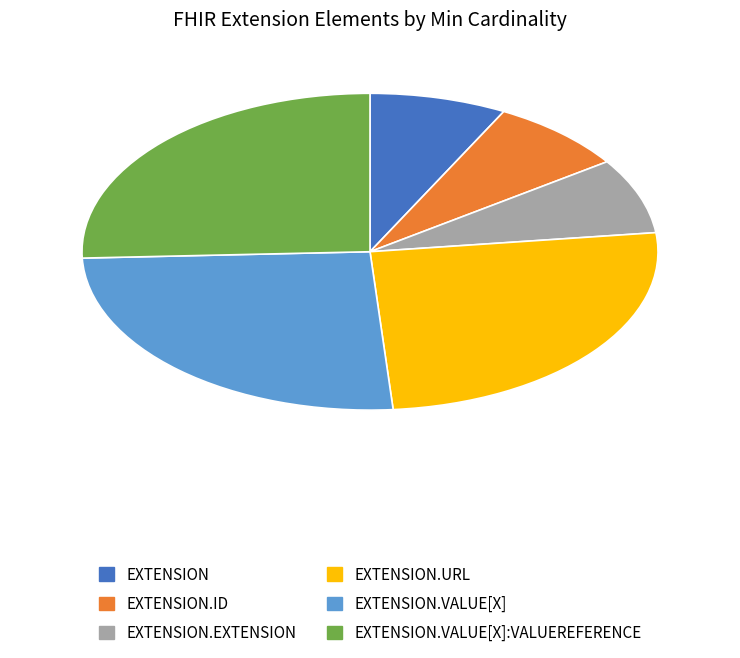

Is there a majority slice in this chart?

No